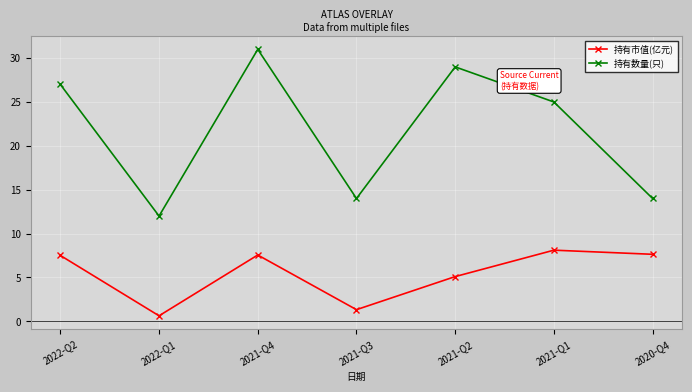

Is it true that 持有市值(亿元) equals 1.1 at 2021-Q2?

False